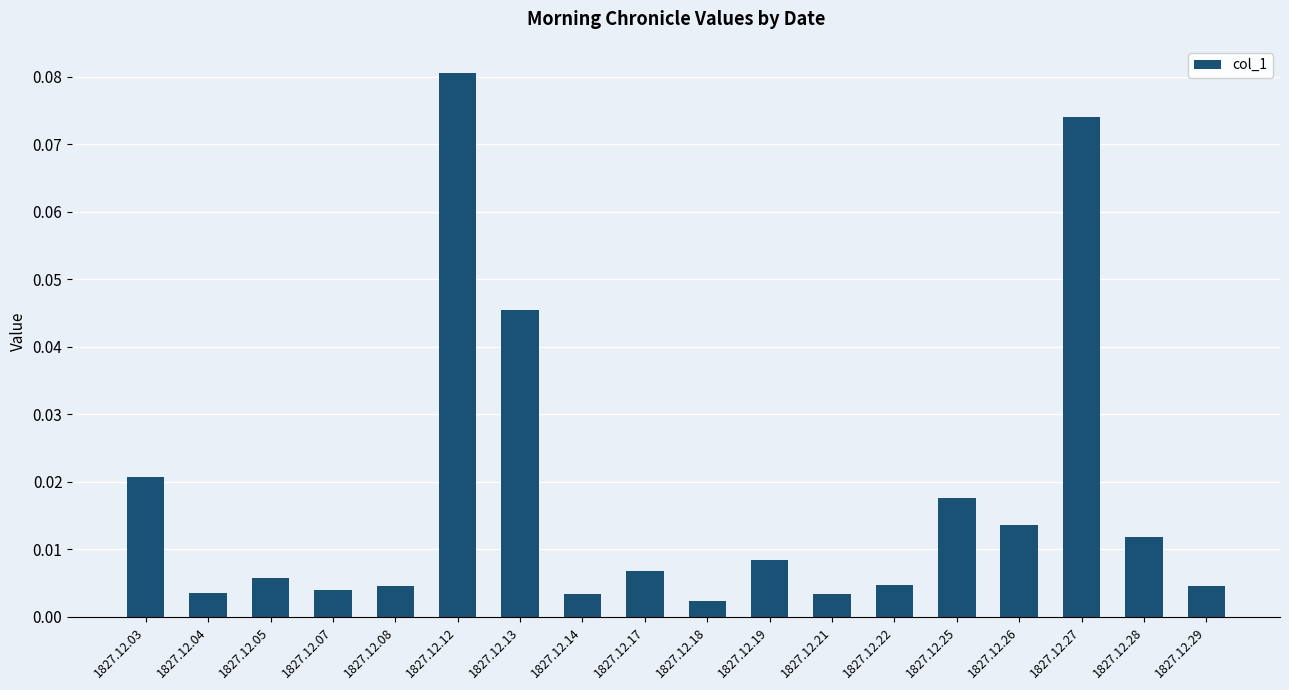

At which category does the chart reach its minimum across all series?

1827.12.18